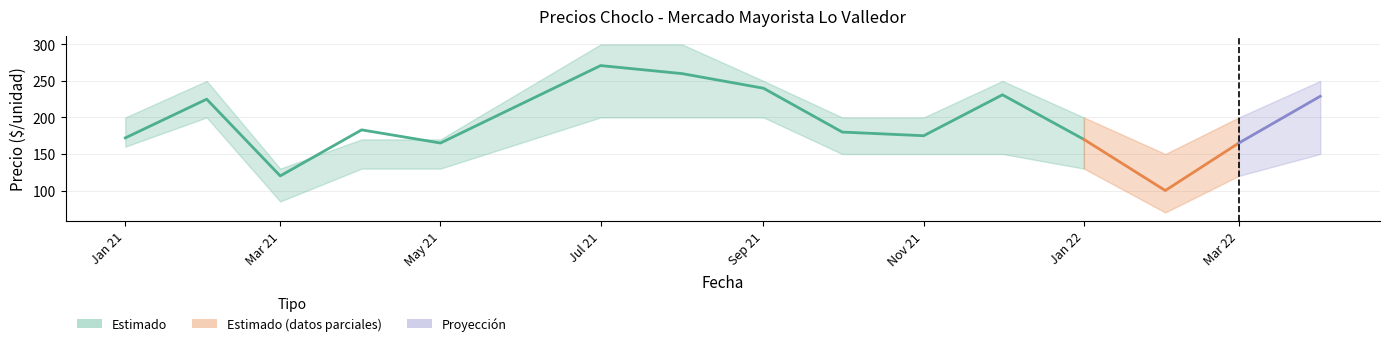

The chart shows a value of 228 at Jan 22. True or false?

False